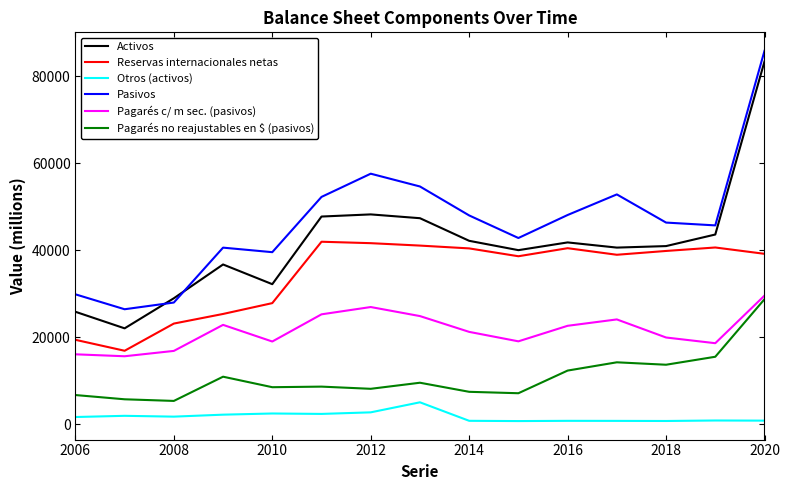

How many intersections are there between Activos and Pasivos?

2